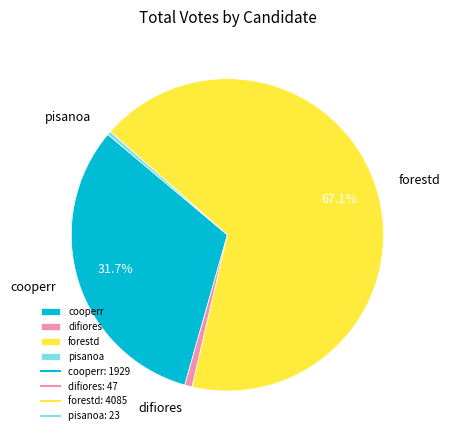

To the nearest percent, what is the average slice percentage?

25%